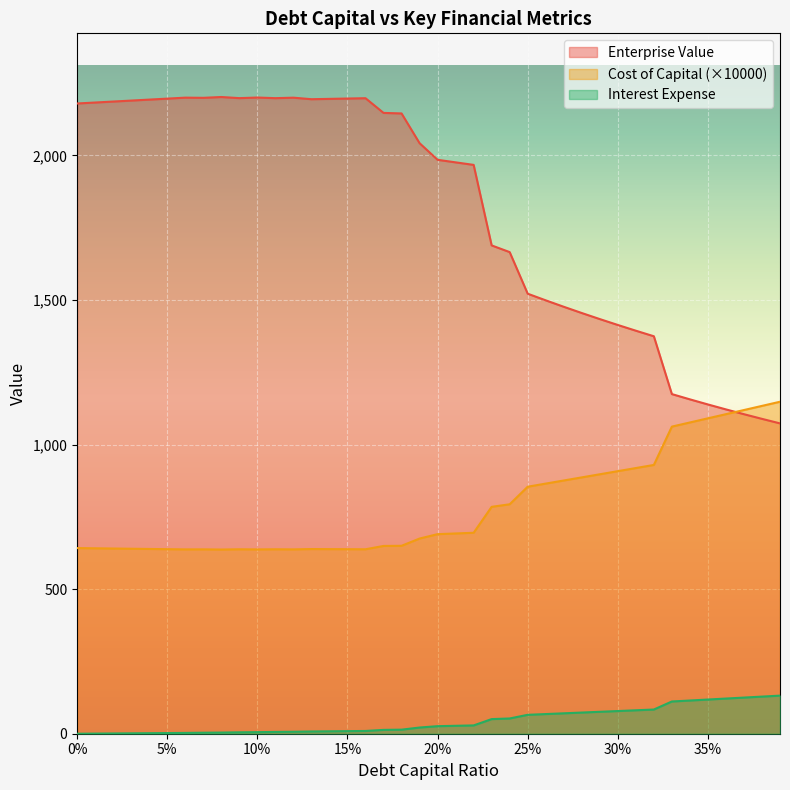

Is the value of Interest Expense at 30% greater than the value of Cost of Capital (×10000) at 15%?

No